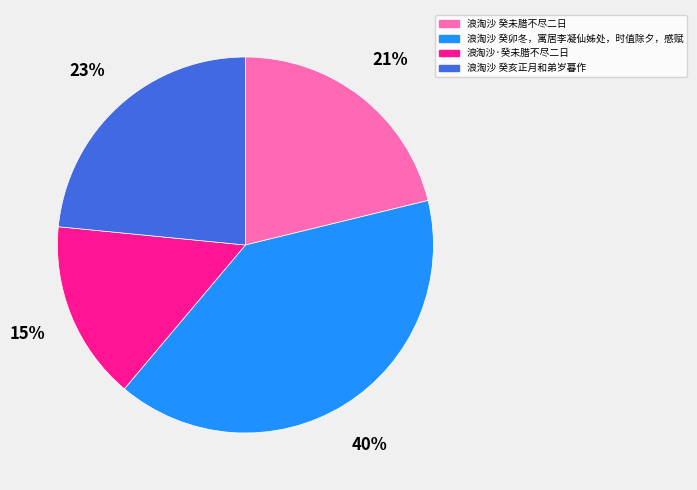

How many segments does this pie chart have?

4